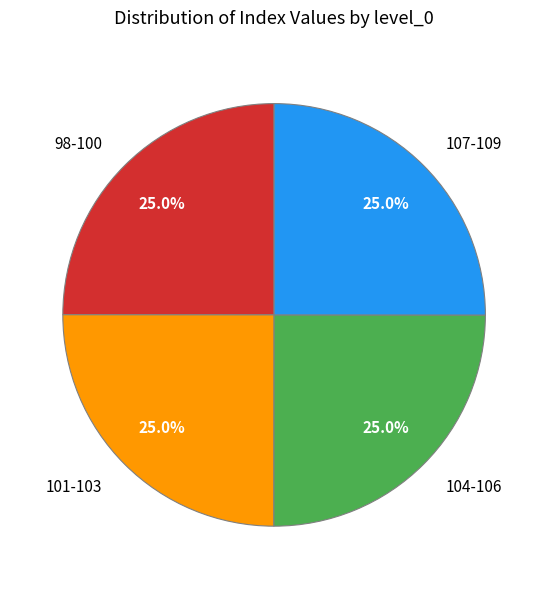

Is 101-103 the majority of the pie?

No